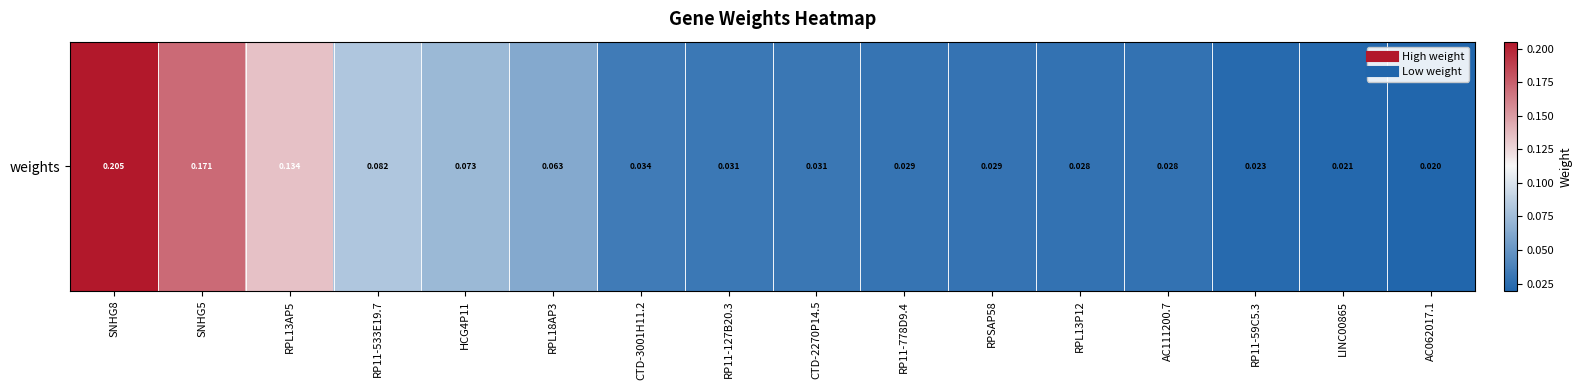

What is the sum of the values at RPSAP58 and RPL13P12?

0.1